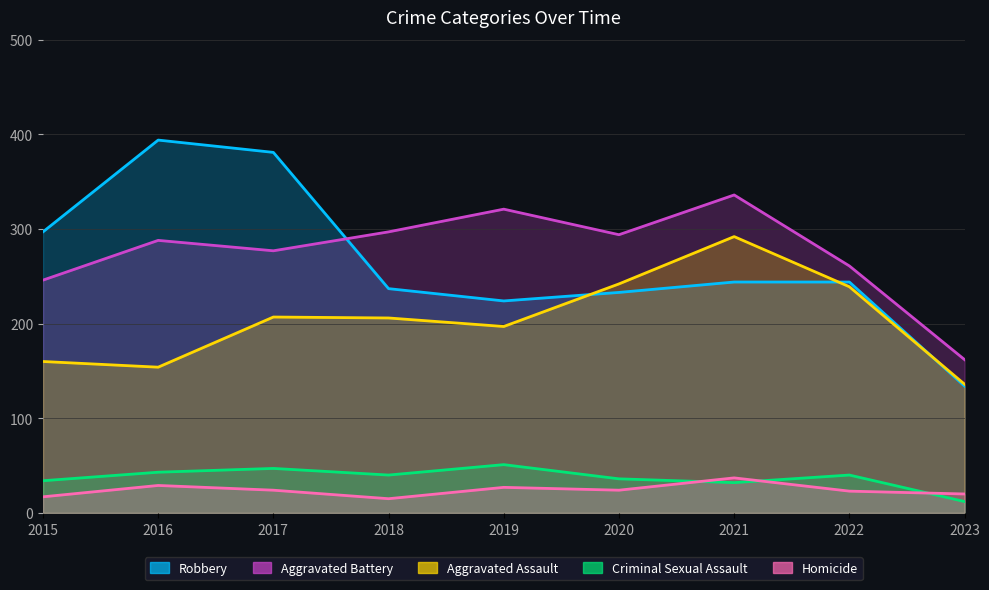

Is it true that Criminal Sexual Assault equals 5 at 2023?

False